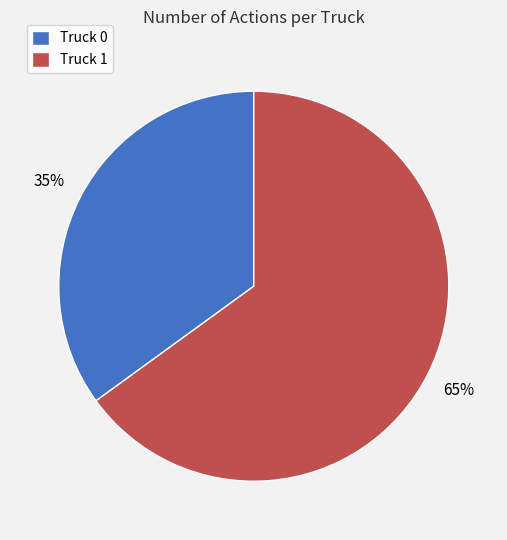

To the nearest percent, what is the difference between the largest and smallest slice percentages?

30%